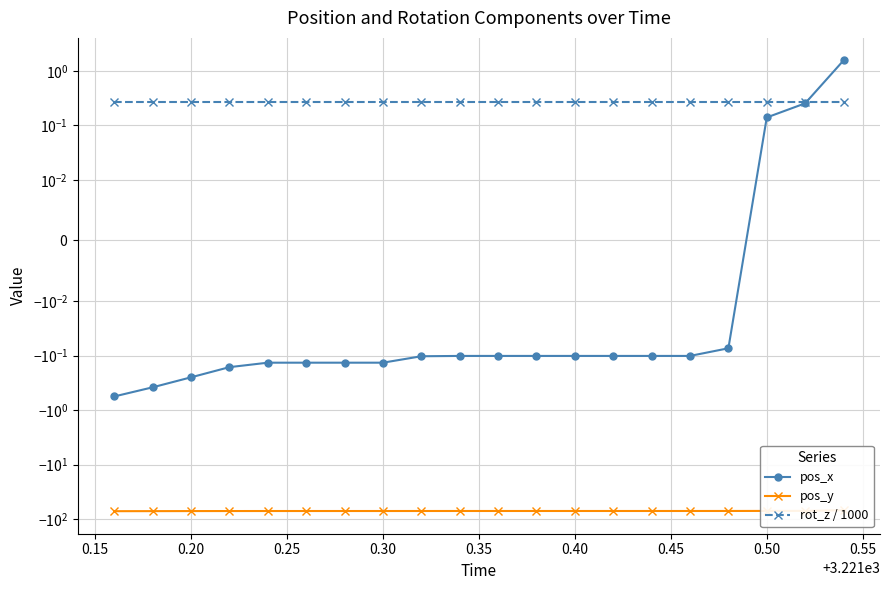

Is it true that rot_z / 1000 equals 0.3 at 0.30?

True